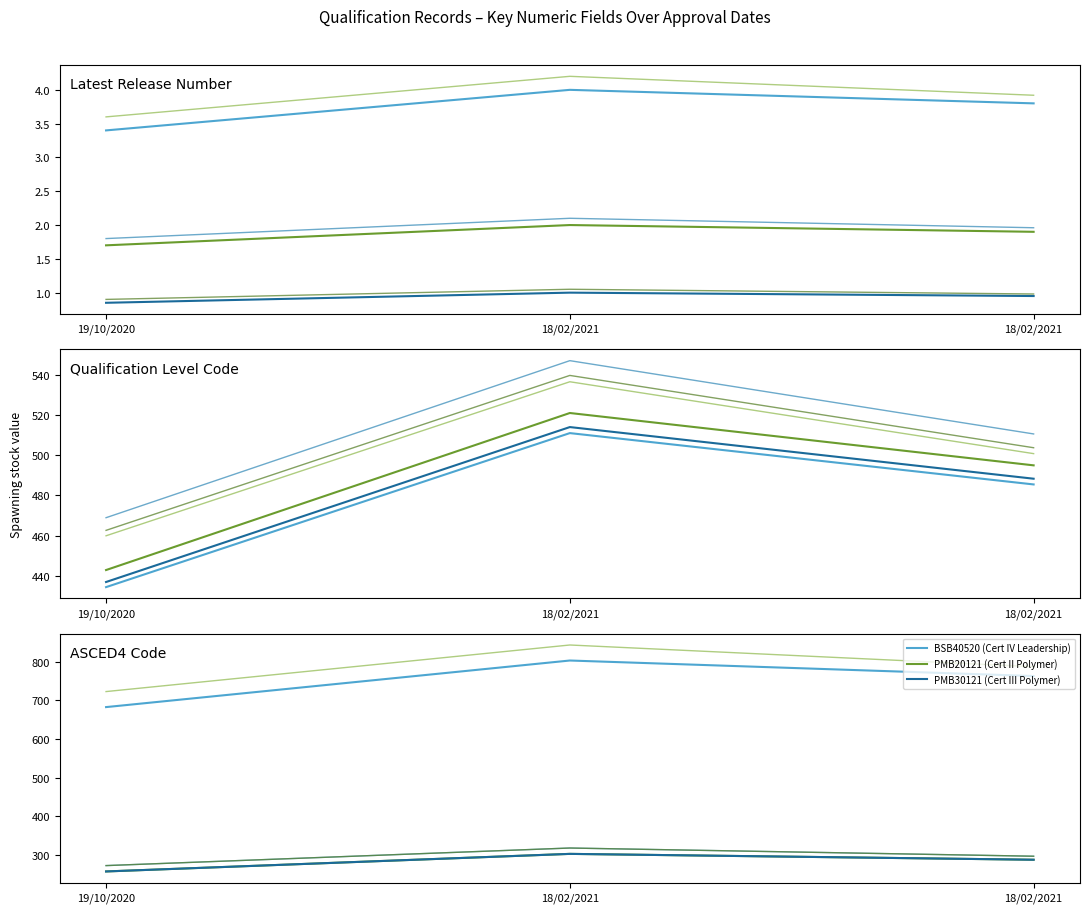

How many lines are shown in the chart?

6